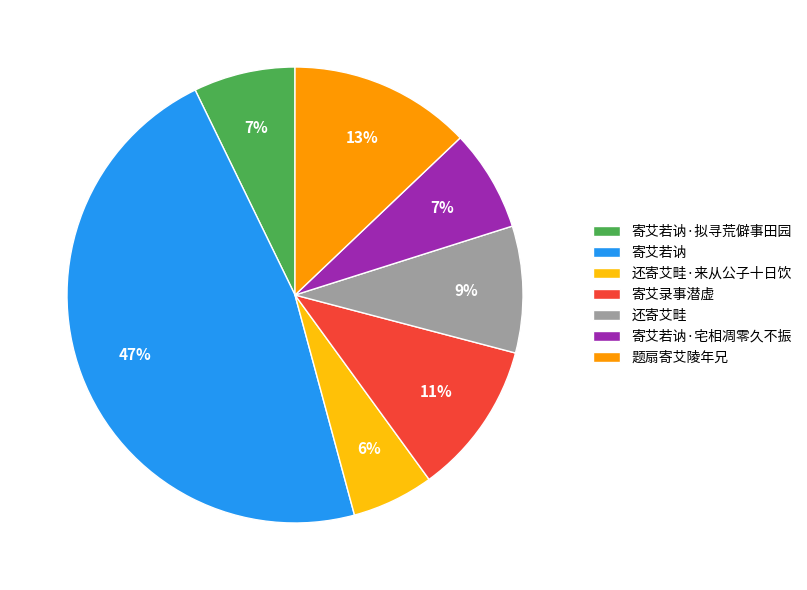

To the nearest percent, what is the difference between the 寄艾若讷·宅相凋零久不振 and 还寄艾畦·来从公子十日饮 slice percentages?

1%